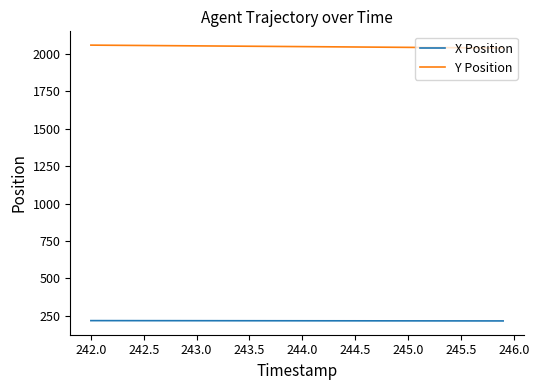

True or false: X Position and Y Position cross at least once.

False